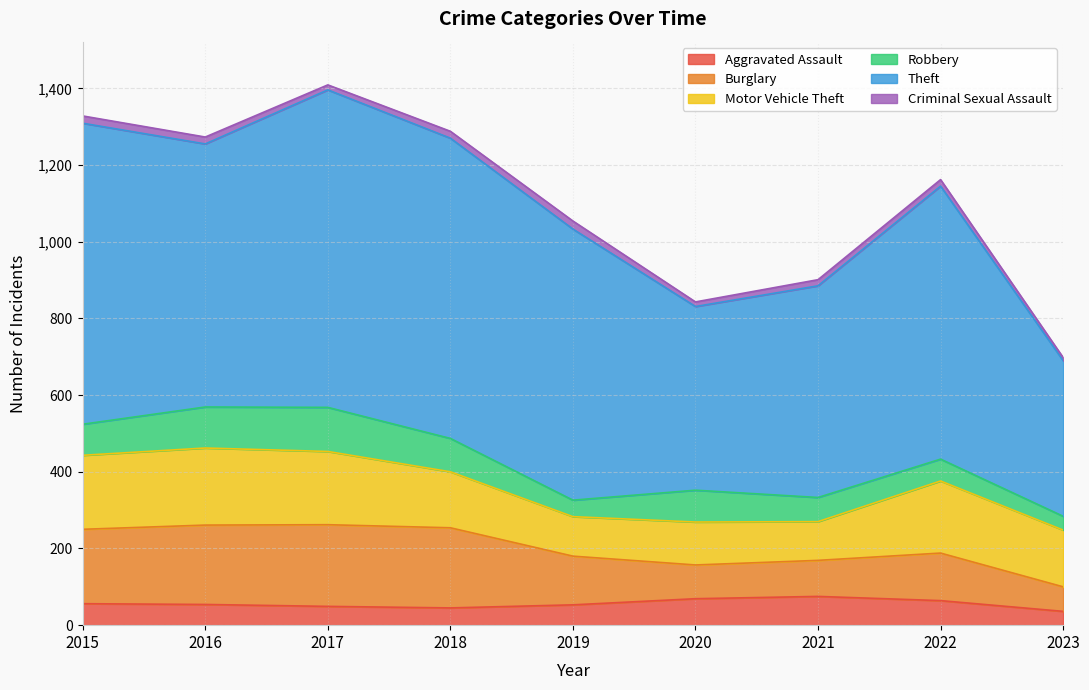

What is the average value of the Criminal Sexual Assault series?

16